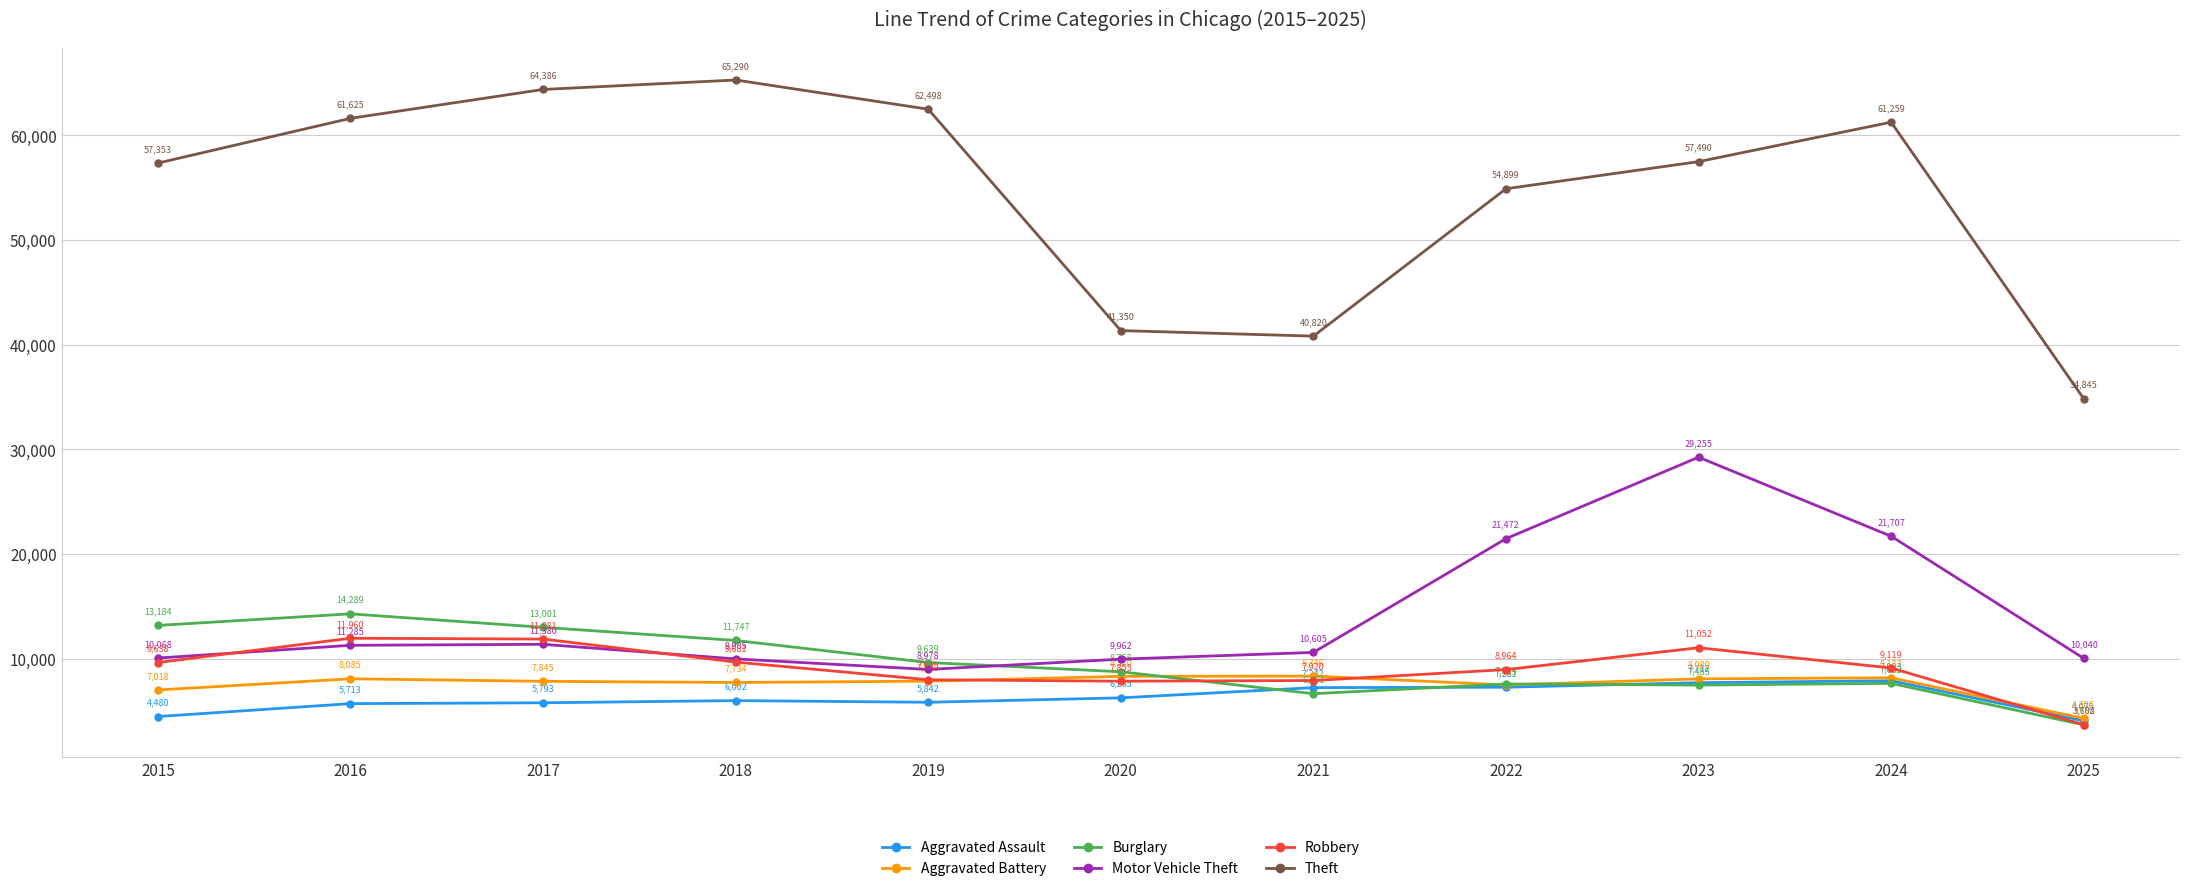

What is the sum of all Motor Vehicle Theft values?

154737